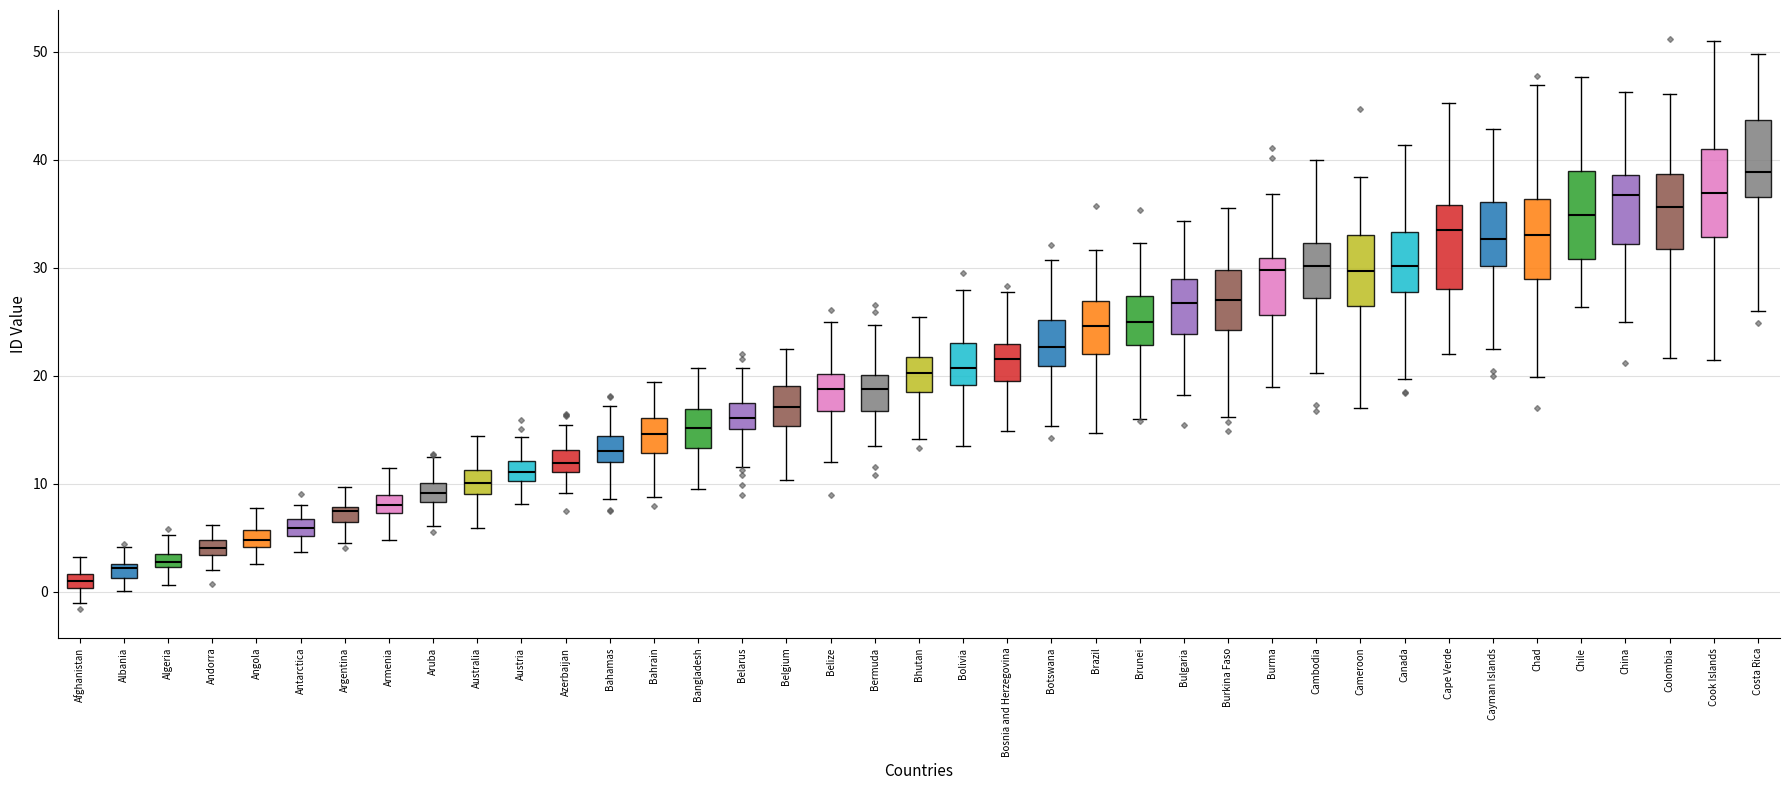

Which box has the highest median line?

Costa Rica